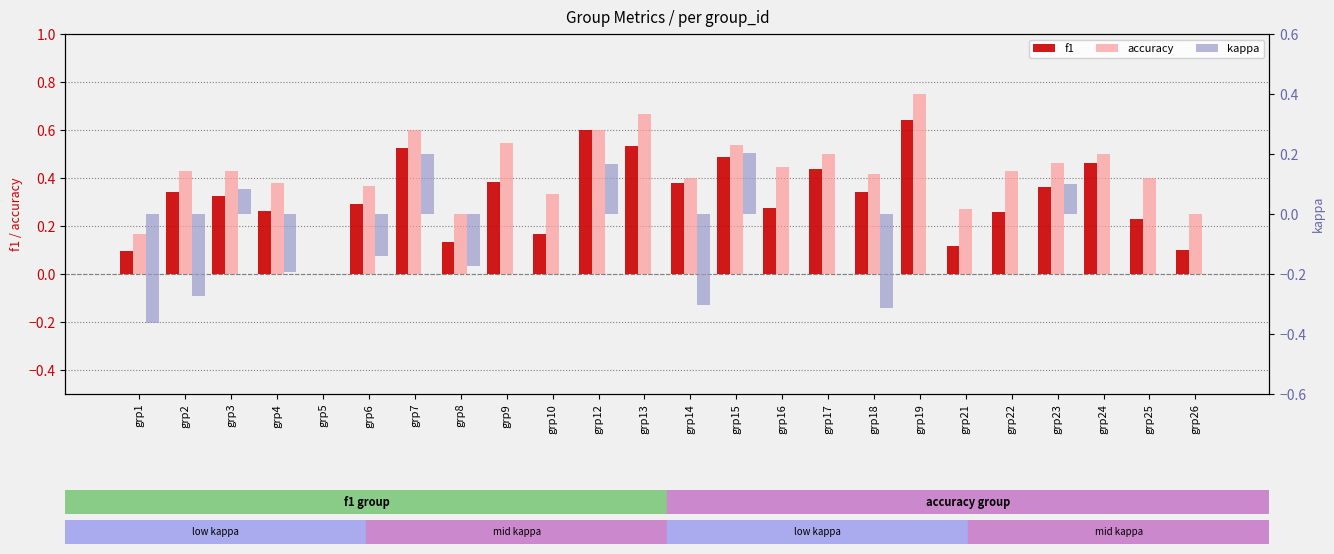

What value does the kappa series have at grp6?

-0.1